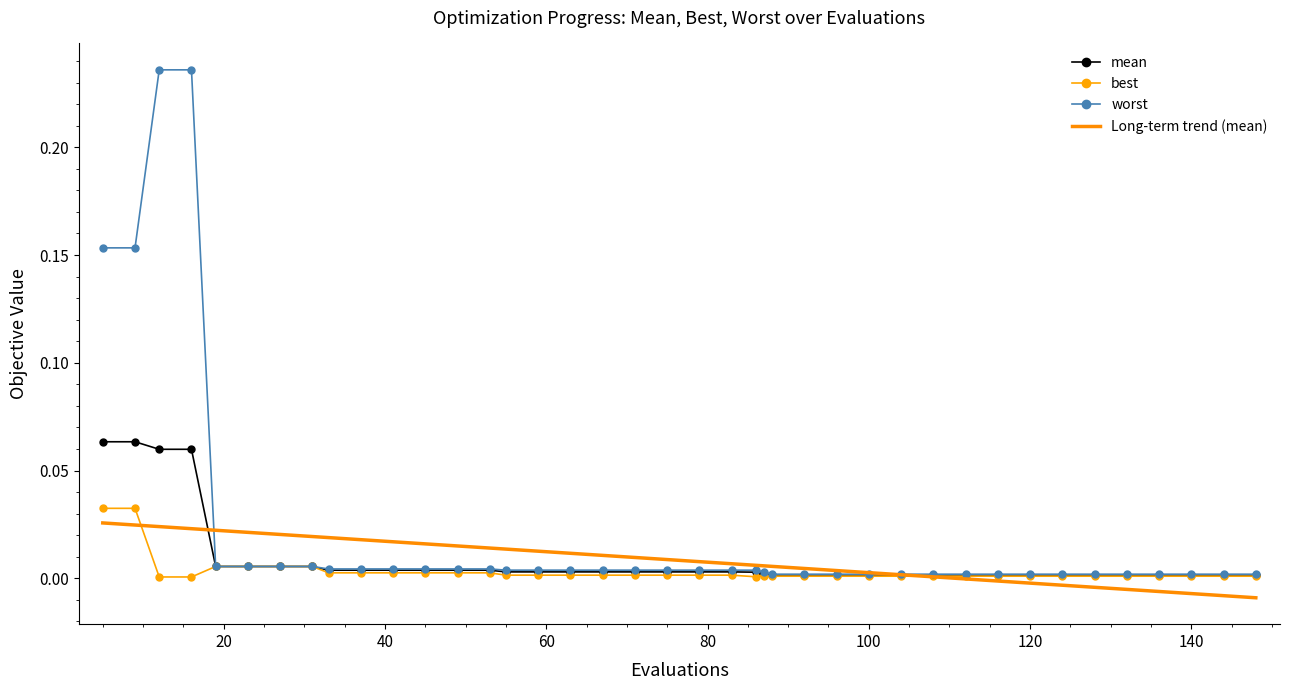

Is the value of worst at 80 greater than the value of mean at 35?

Yes